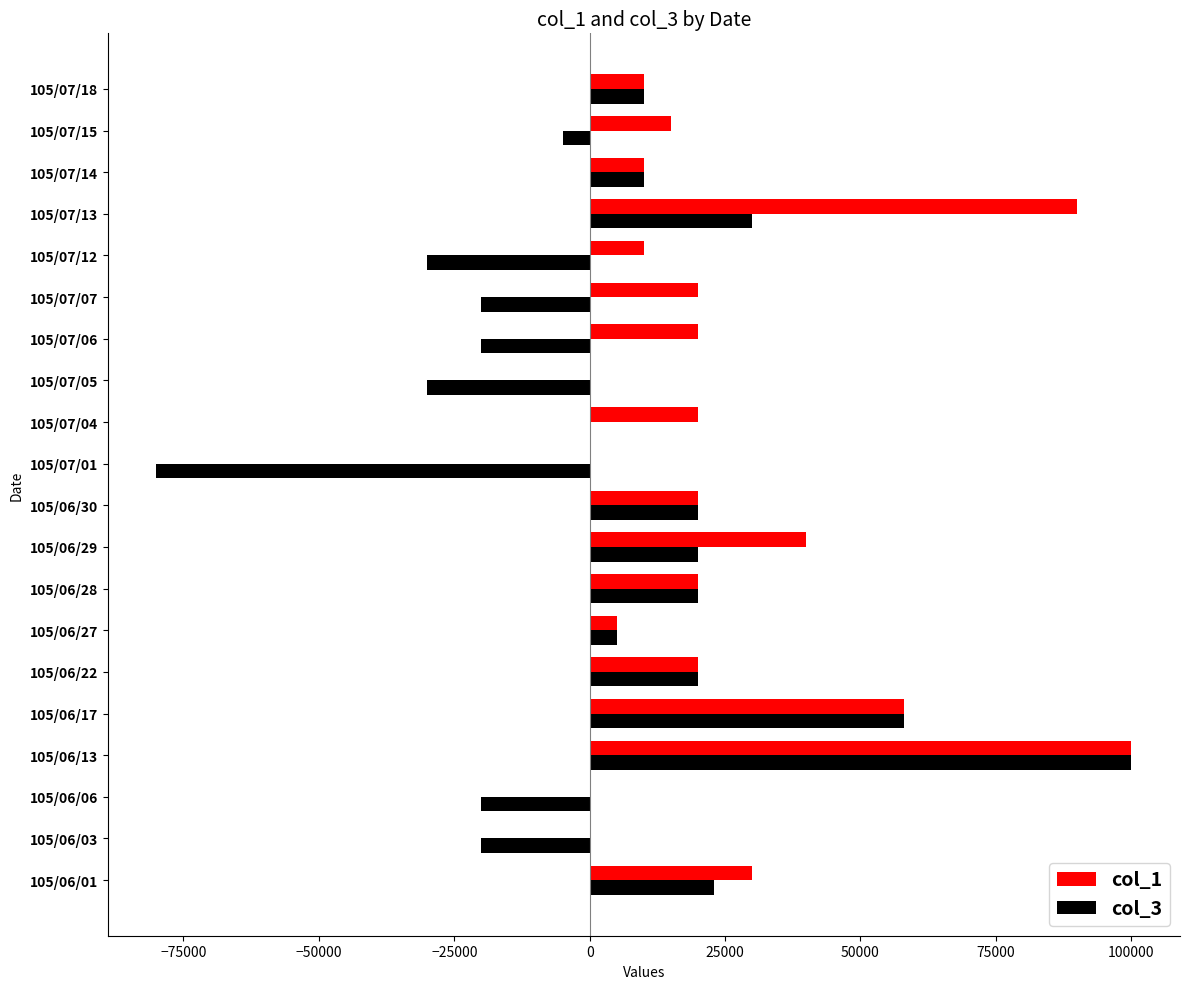

Which series has the largest total across all categories?

col_1